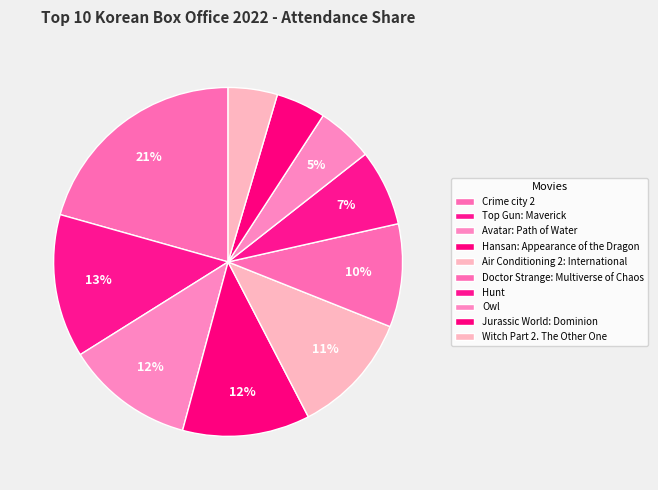

What is the largest slice in the pie chart?

Crime city 2